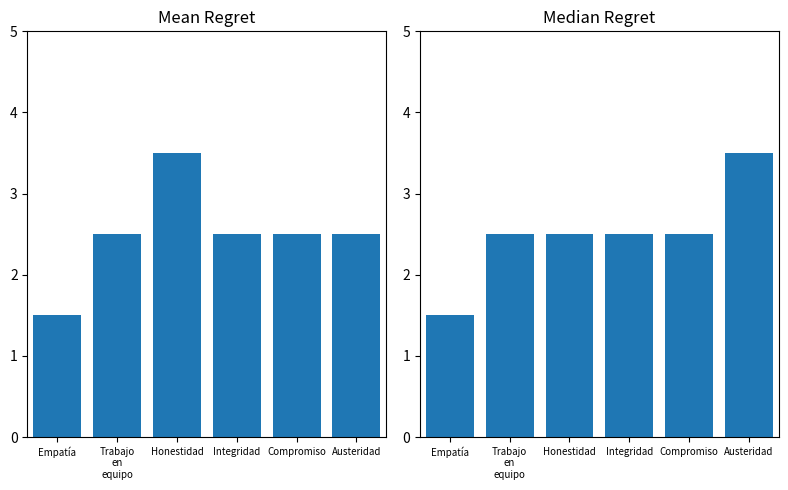

What is the average value of the Median Regret series?

2.5